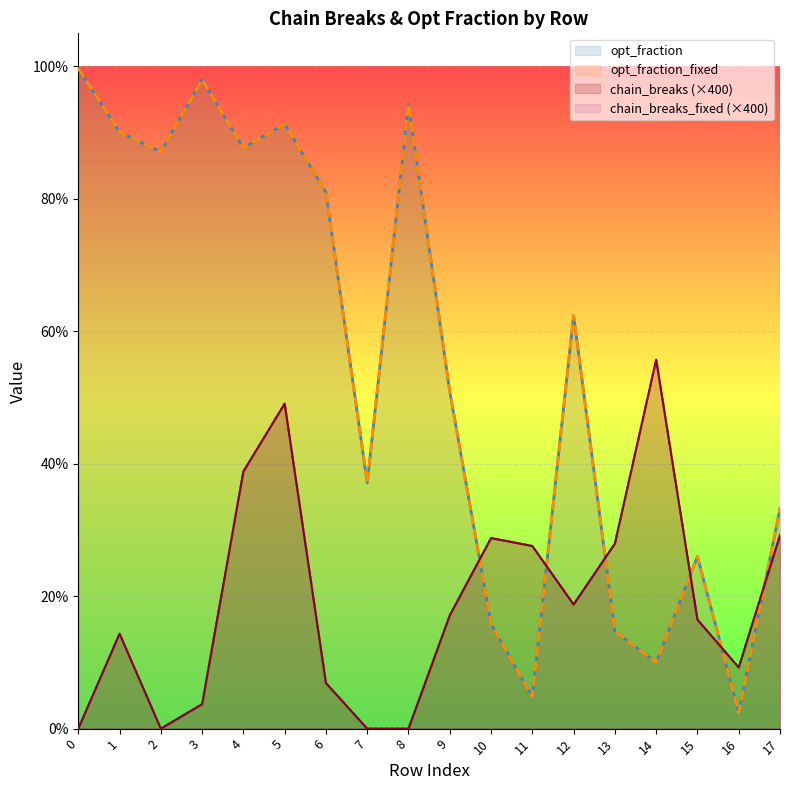

The chain_breaks_fixed series shows -0.4 at 0. True or false?

False